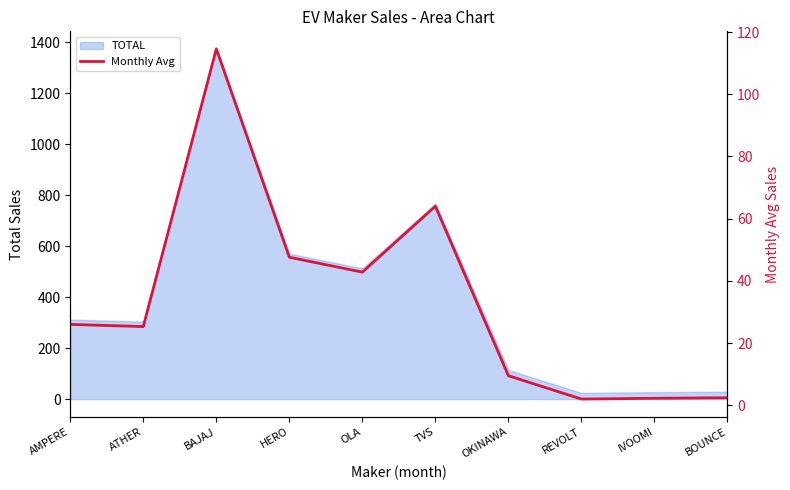

What is the difference between the second highest and second lowest values?

61.8